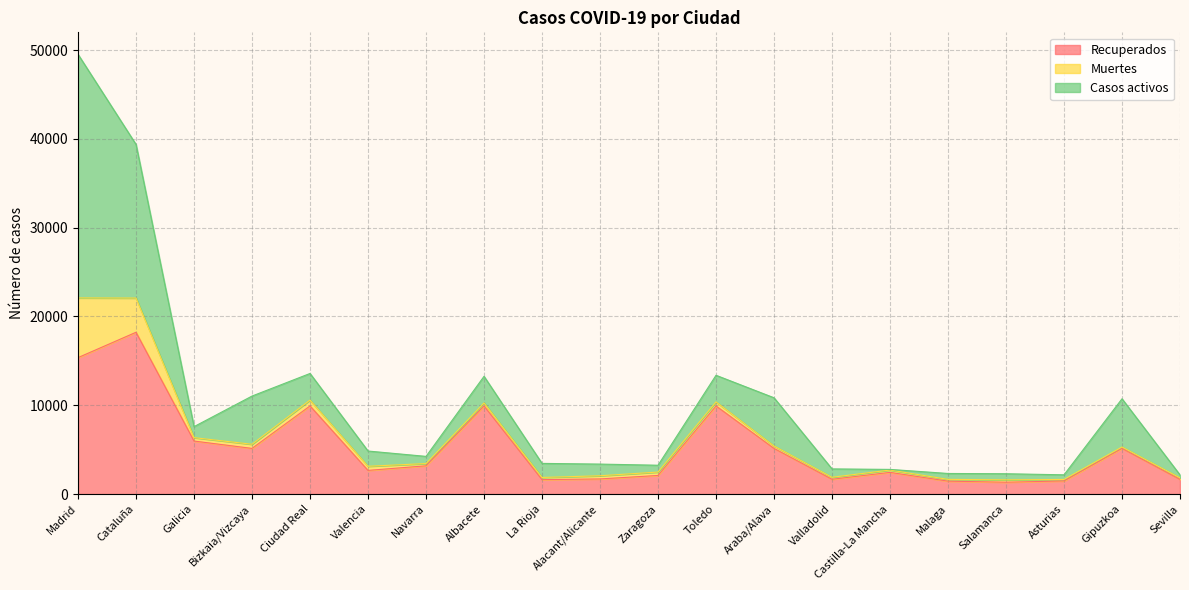

Reading left to right, list all the values displayed in this chart.

Recuperados: 15369	18223	5973	5145	9927	2668	3186	9927	1626	1707	2098	9927	5145	1670	2446	1456	1338	1480	5145	1650
Muertes: 6724	3855	384	467	659	464	252	338	246	357	383	454	274	223	263	201	267	168	161	182
Casos activos: 27433	17297	1240	5428	2998	1717	808	2998	1585	1314	768	2998	5428	943	71	664	686	522	5428	327